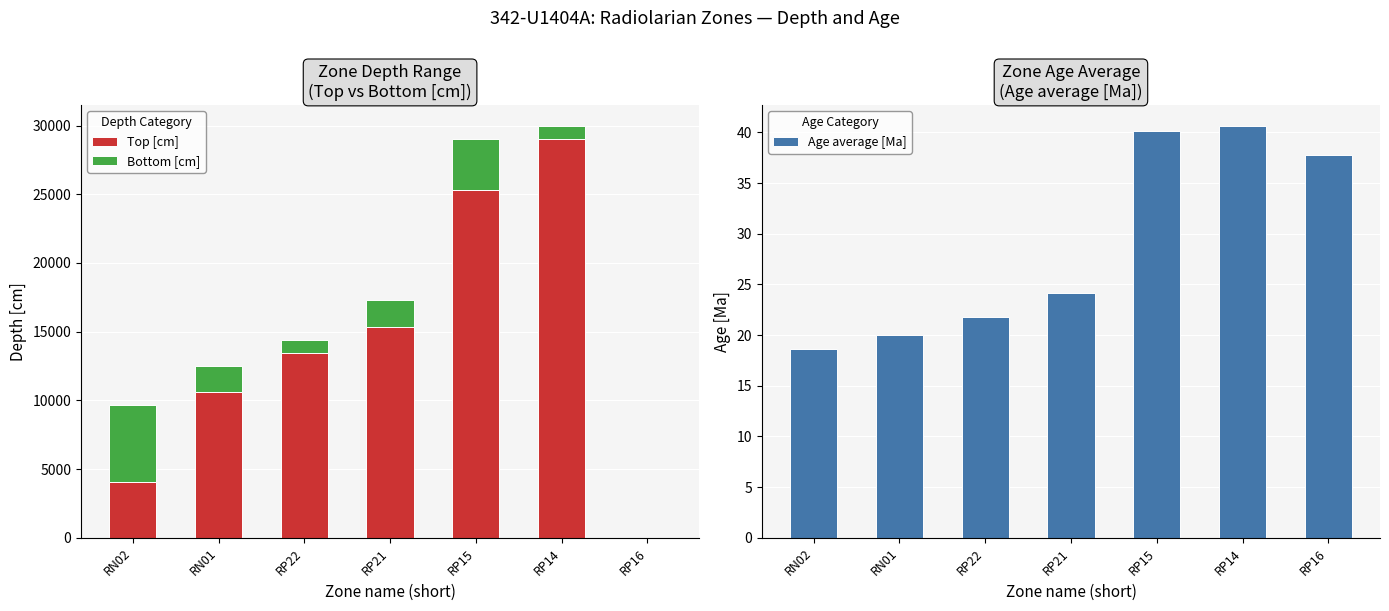

The Bottom [cm] series shows 1.0 at RP16. True or false?

True